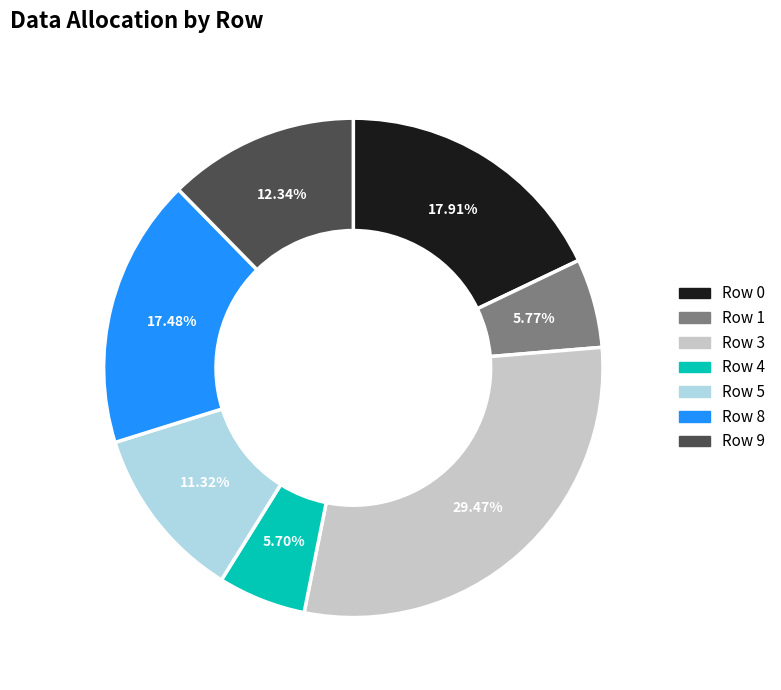

Is there a majority slice in this chart?

No